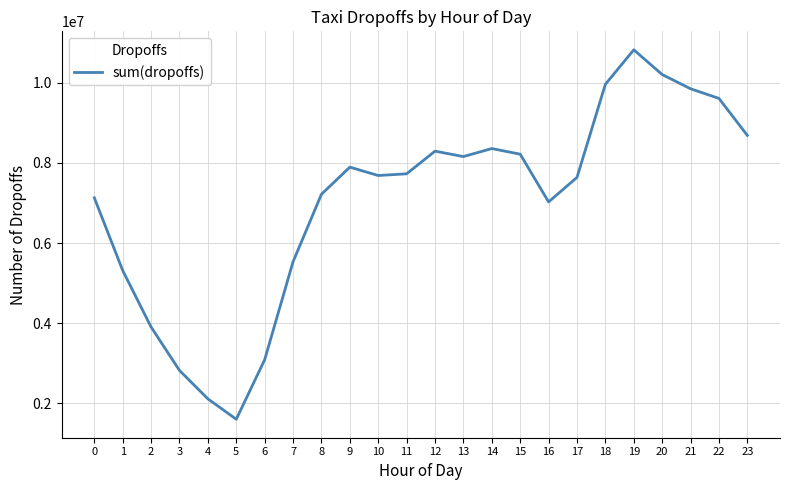

How many values are below 7727646?

12